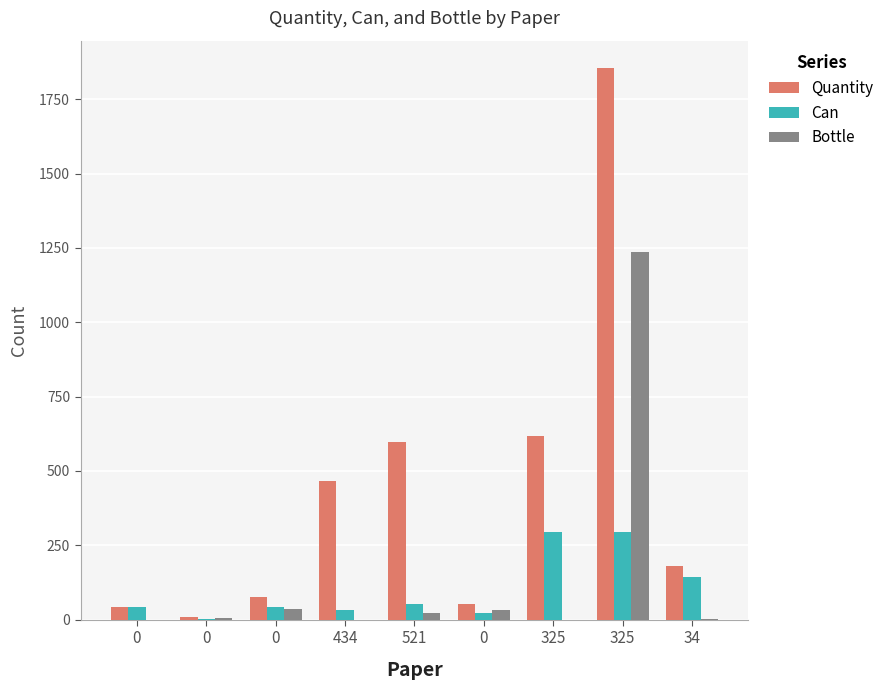

The value of Quantity at 34 is 181. True or false?

True